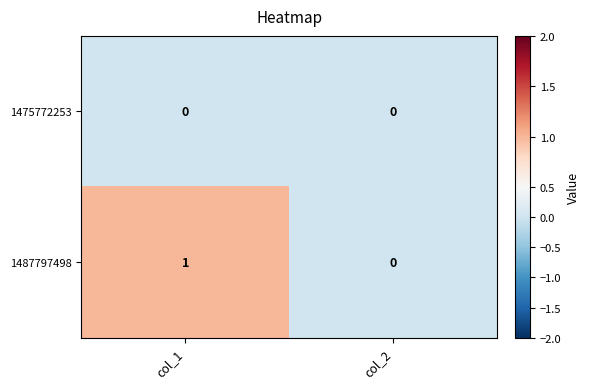

Rank the series by their average value, from lowest to highest.

1475772253, 1487797498